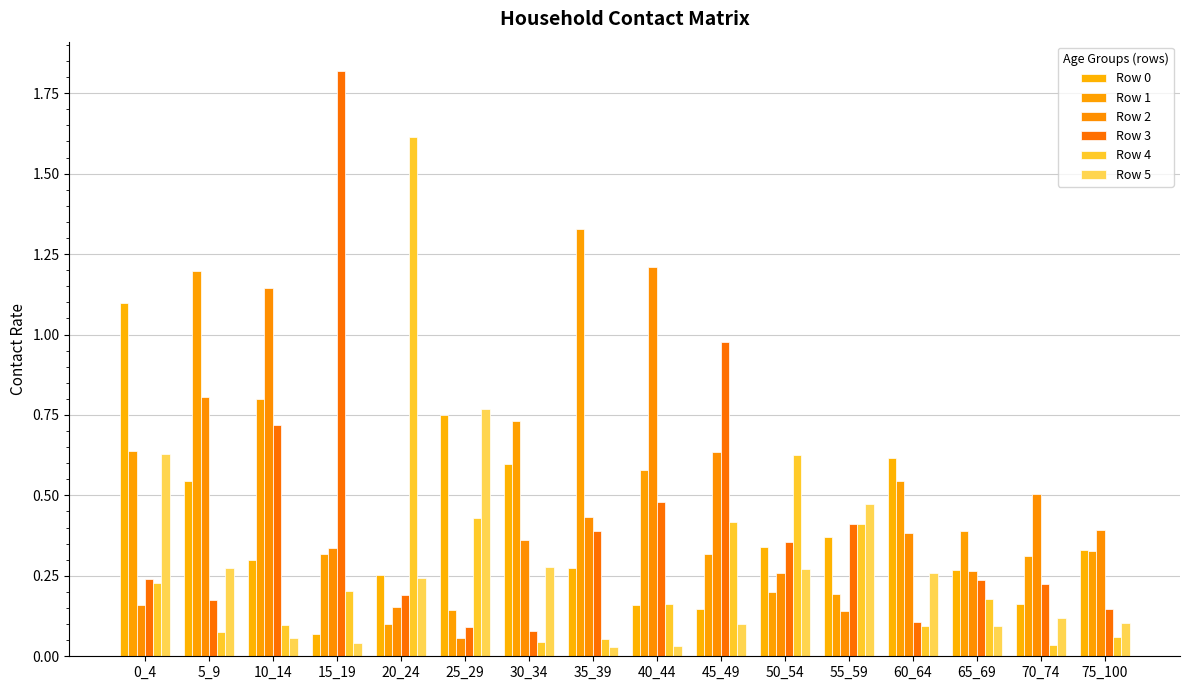

How many distinct data groups are displayed?

6